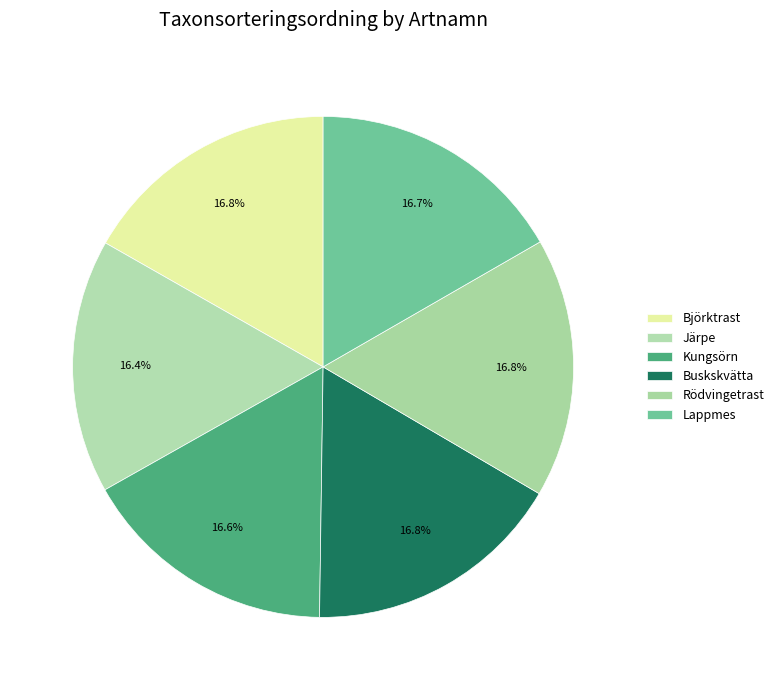

How many slices are in this pie chart?

6